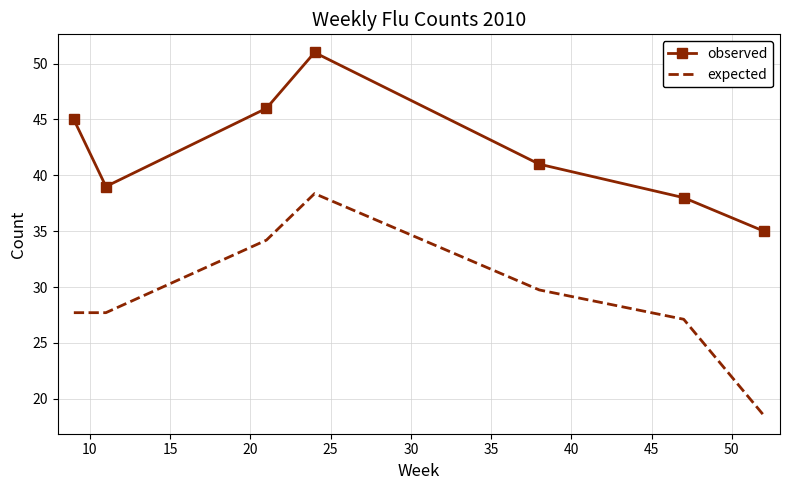

List the series in order of their overall mean, highest first.

observed, expected